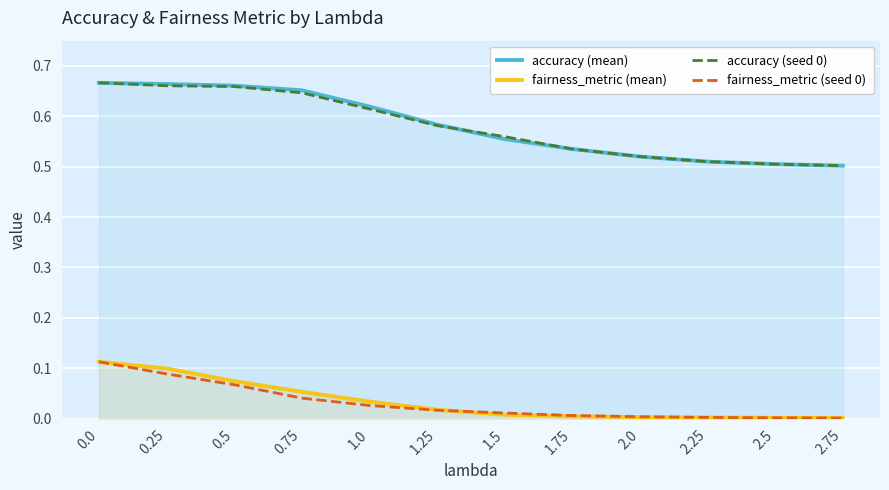

At 0.75, list the series in order from largest to smallest.

accuracy (mean), accuracy (seed 0), fairness_metric (mean), fairness_metric (seed 0)